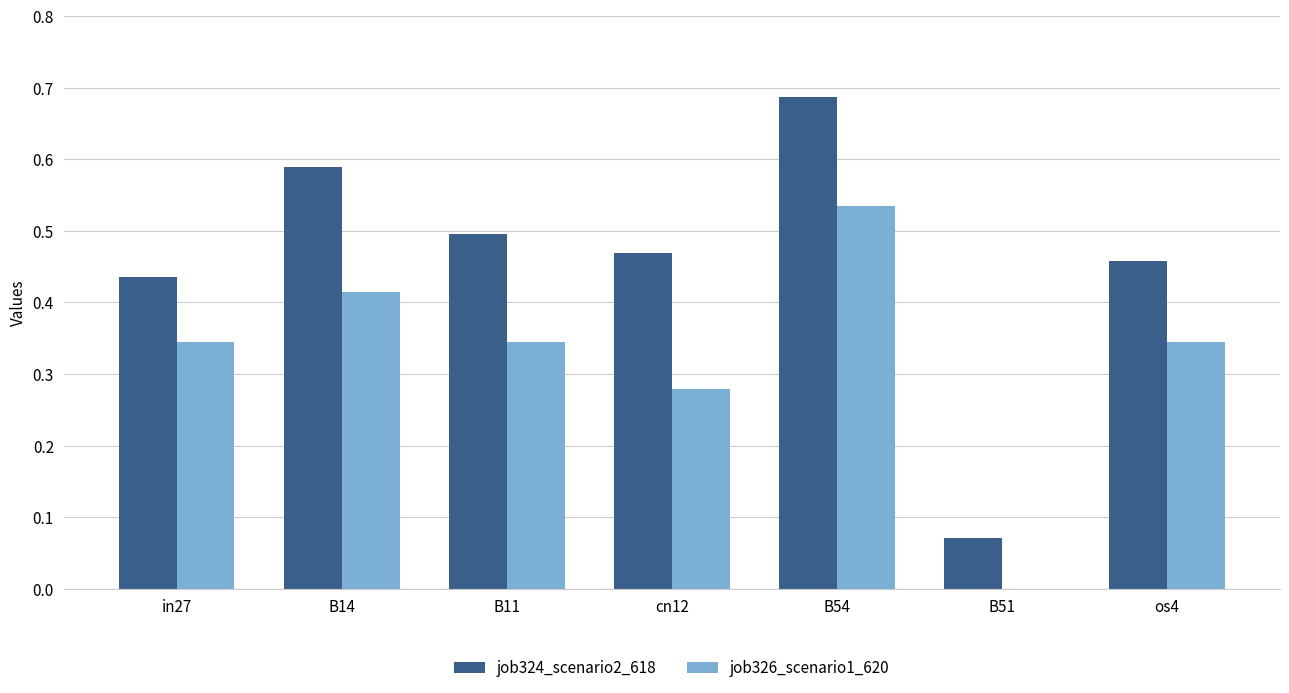

True or false: job324_scenario2_618 has a value of 0.3 at B54.

False